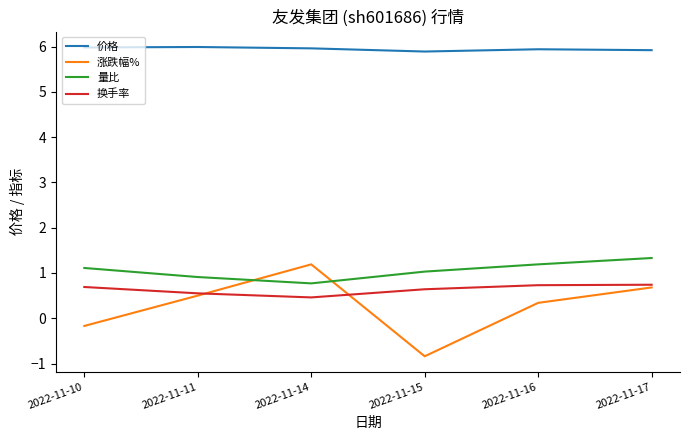

Does the chart display data point markers on the line(s)?

No